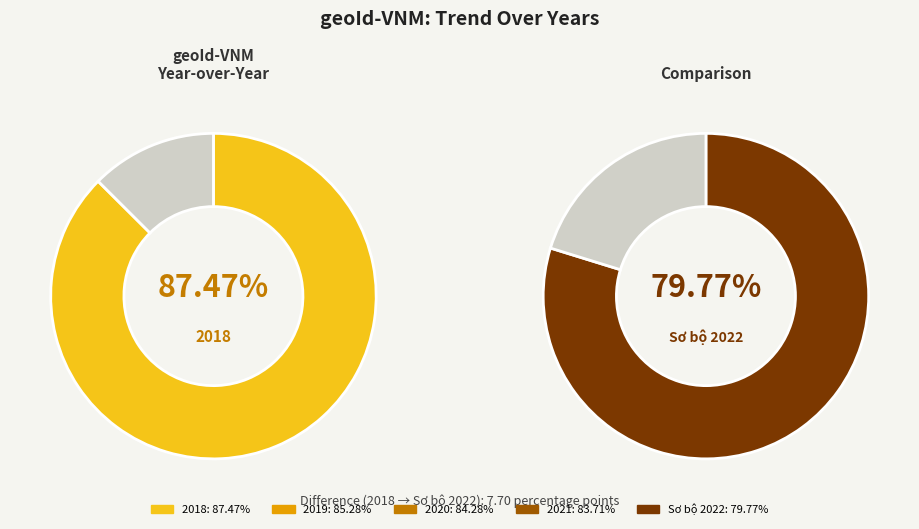

Rank the categories by value from highest to lowest.

2018, 2019, 2020, 2021, Sơ bộ 2022